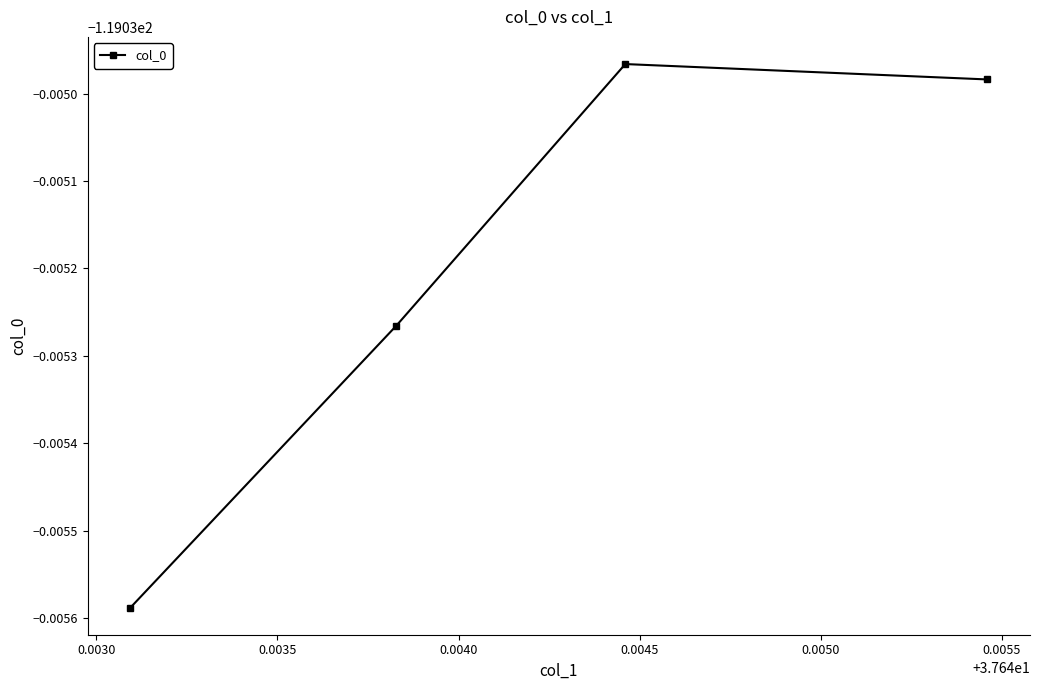

Does the chart display data point markers on the line(s)?

Yes